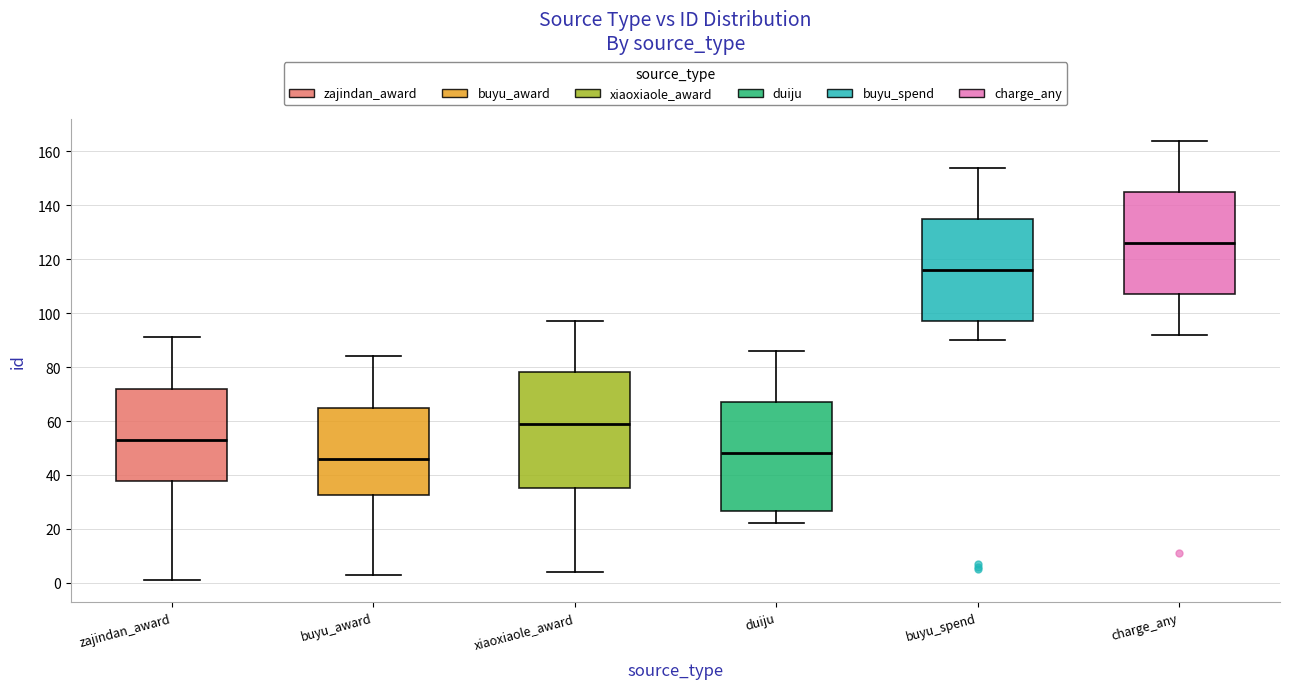

Where does the lower whisker of the box for charge_any end on the y-axis? The values are not printed on the chart, so give them approximately, as read against the axis.

92